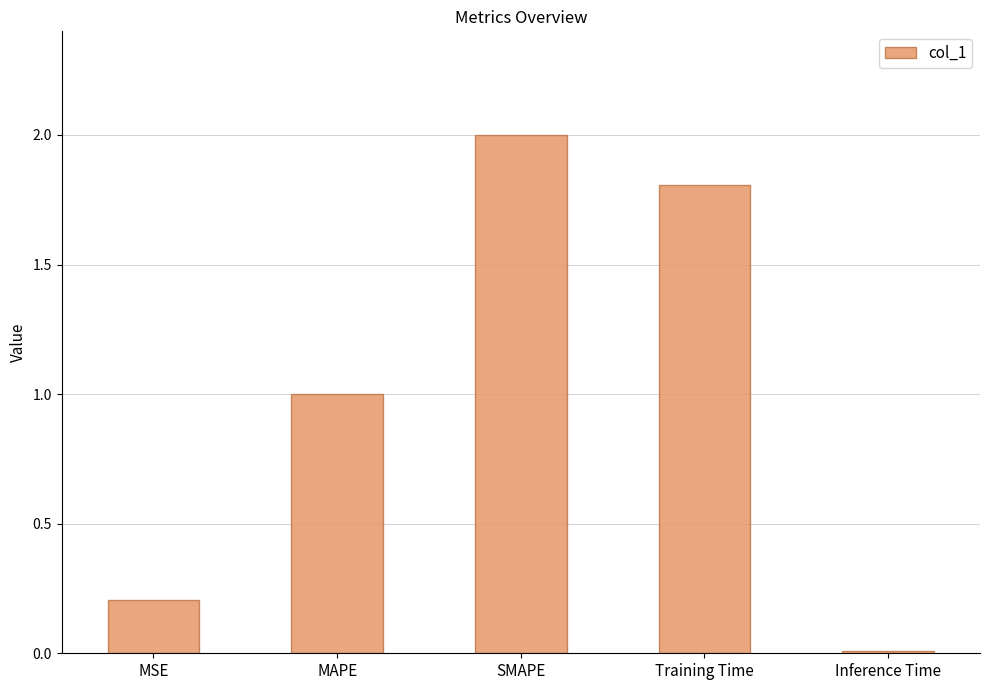

What is the label of the 2nd bar from the right?

Training Time